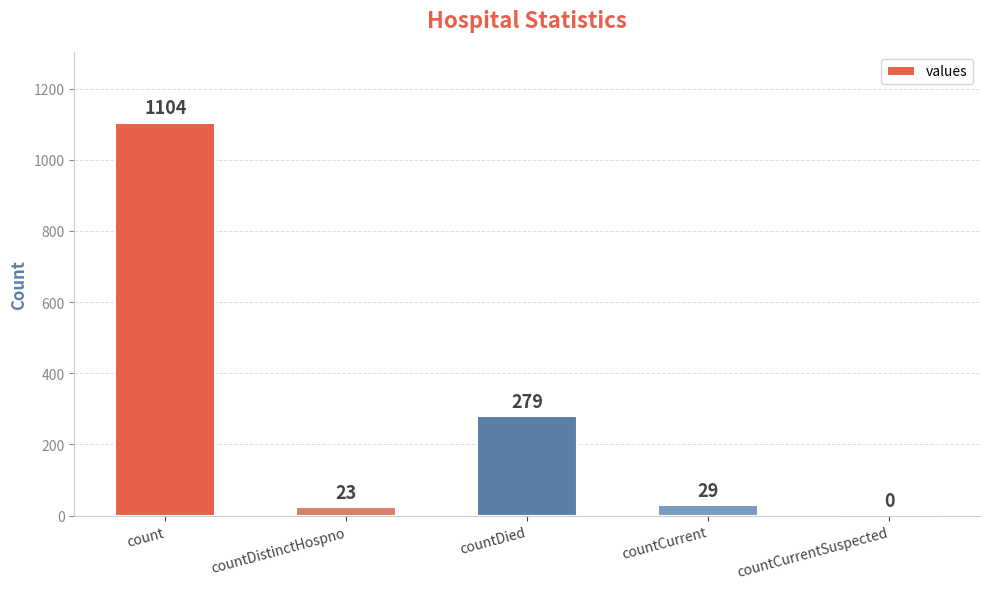

Reading left to right, list all the values displayed in this chart.

1104	23	279	29	0